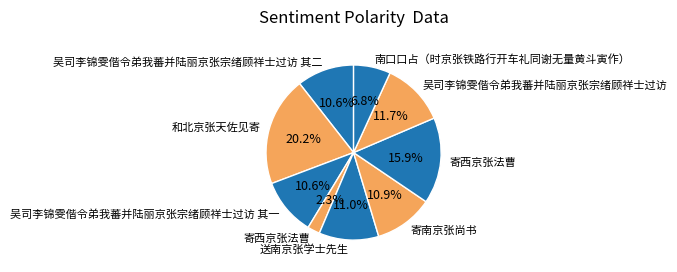

How many slices are in this pie chart?

9